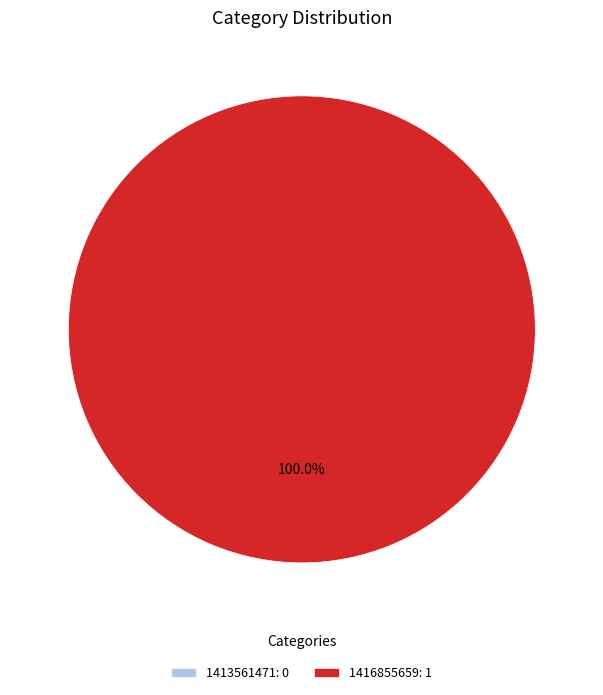

How many segments does this pie chart have?

2